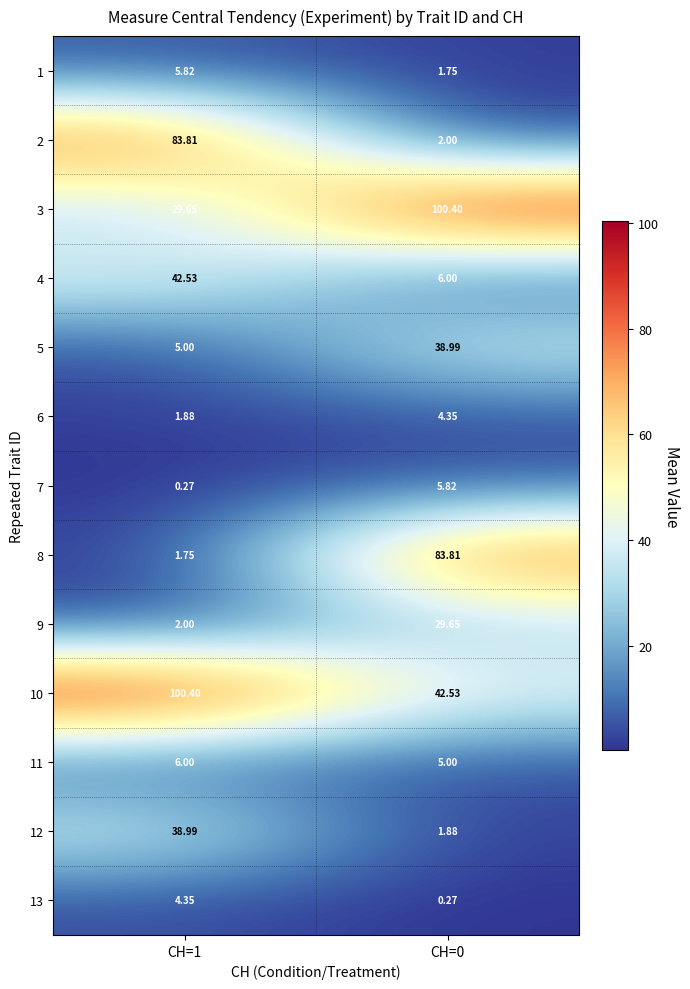

Is the value of 3 at CH=1 greater than the value of 2 at CH=0?

Yes